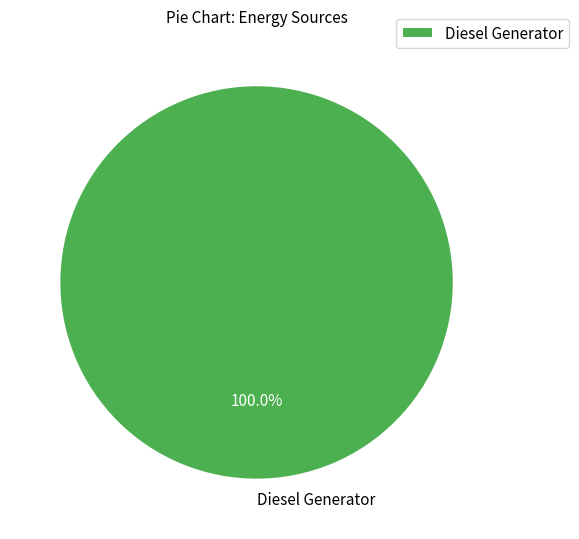

How many slices are in this pie chart?

1